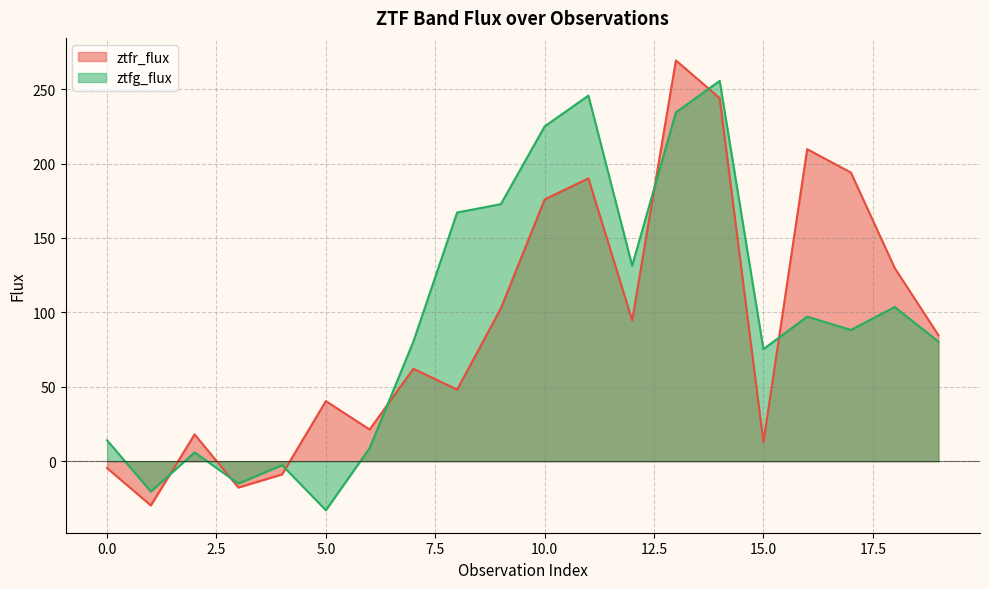

What is the value of the ztfg_flux point at the 2nd from the left?

-20.4